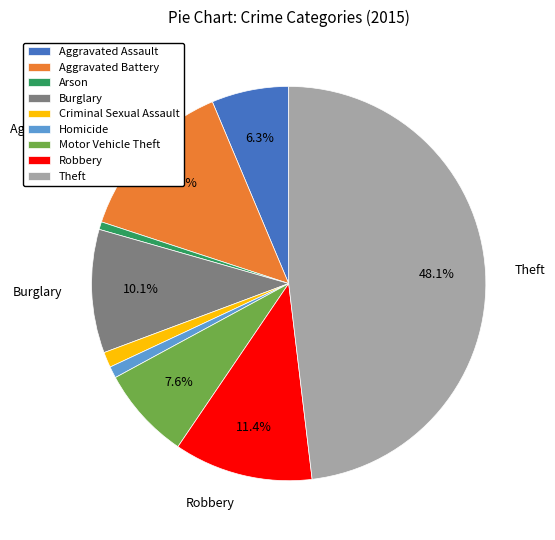

Which has a higher value, Motor Vehicle Theft or Robbery?

Robbery